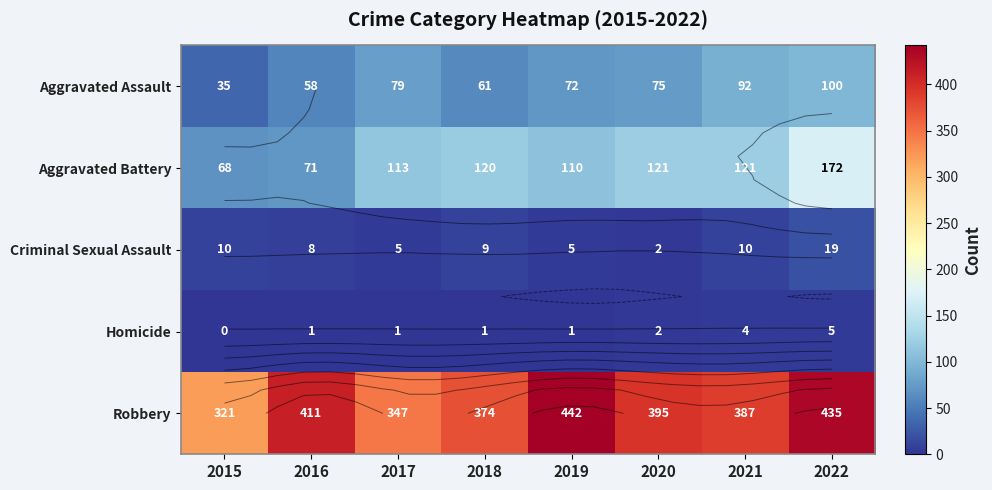

What is the total value across all series at 2015?

434